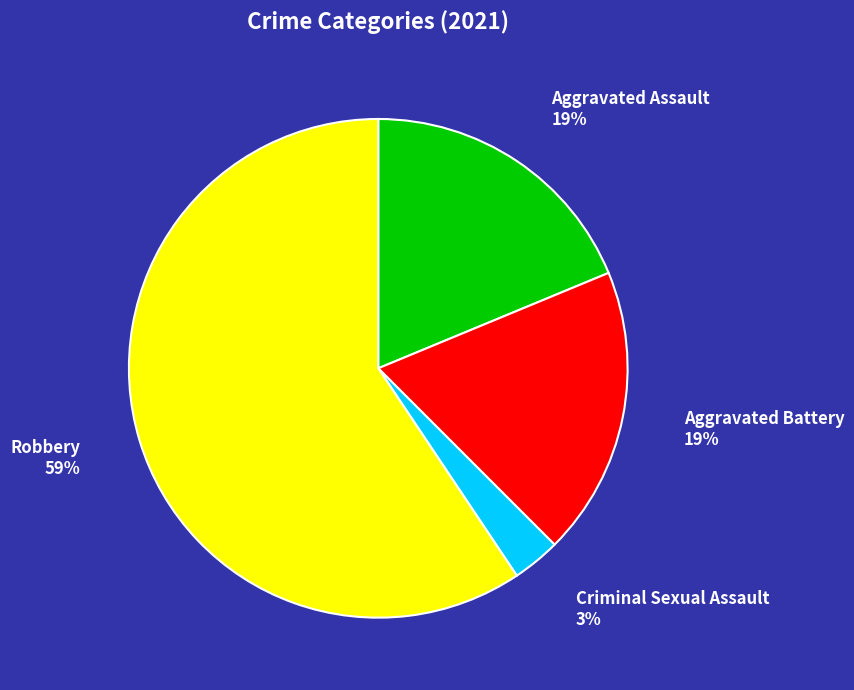

Count the number of slices in the pie.

4